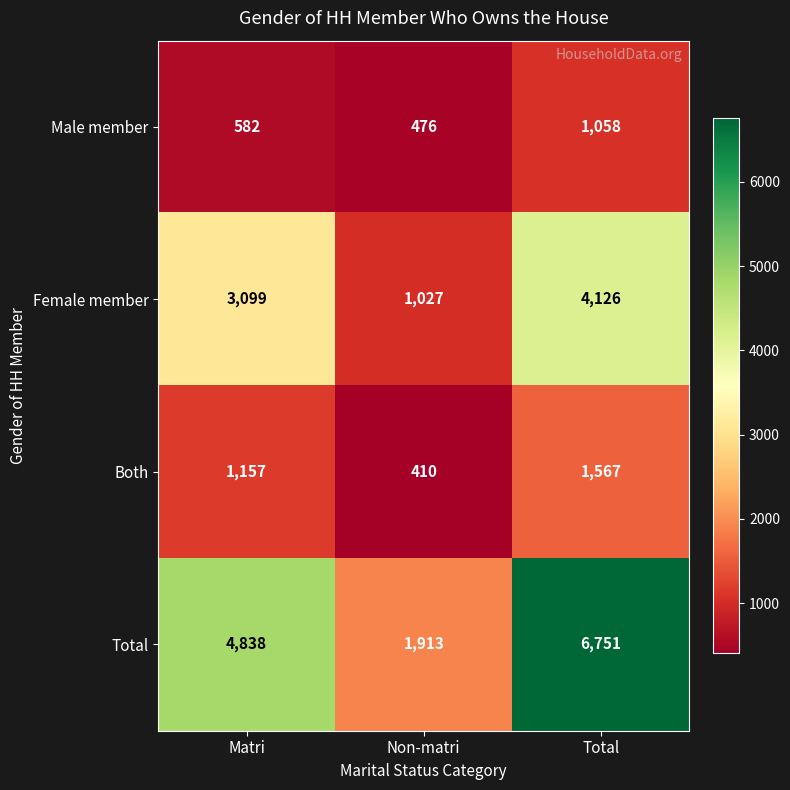

How many Female member values are between 1027 and 4126?

3